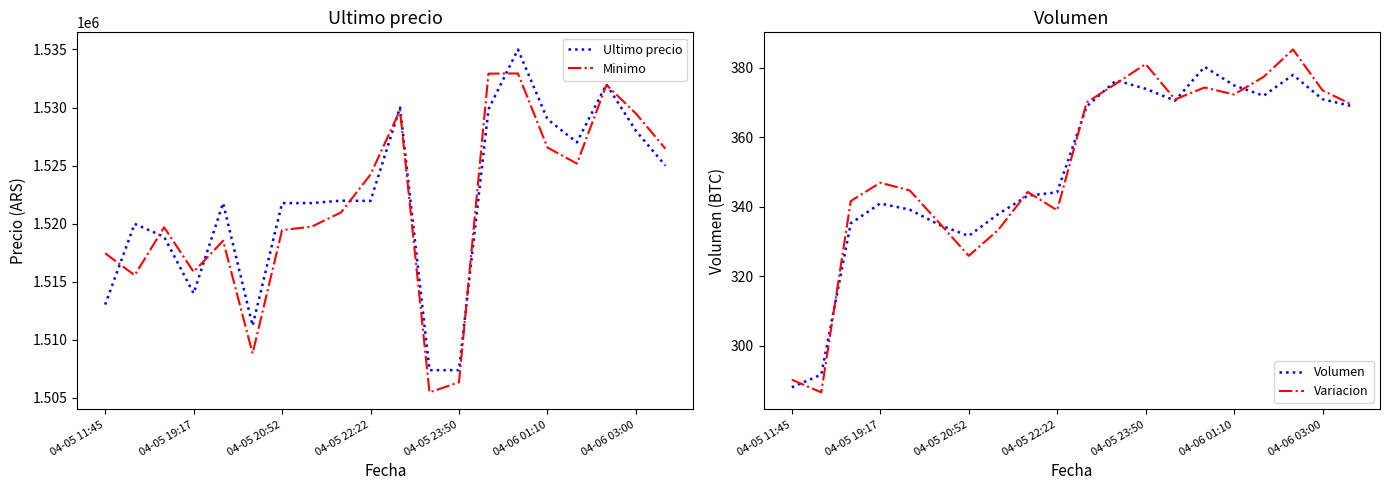

What is the sum of the Variacion values at 15 and 04-05 22:22?

719.3